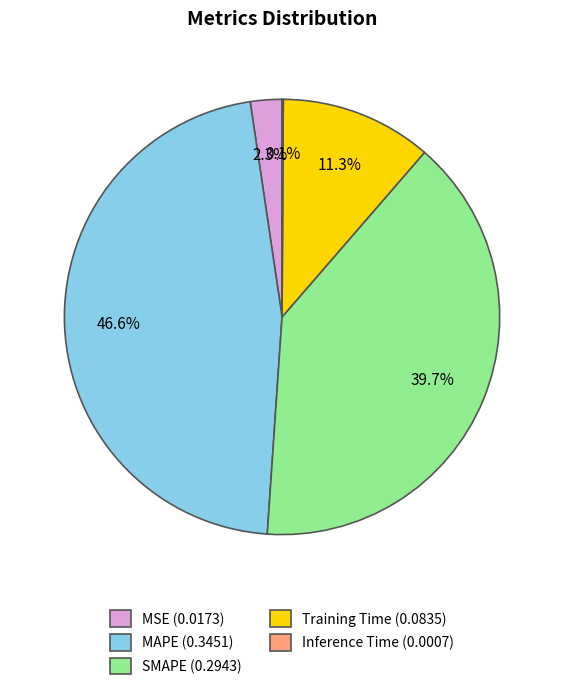

Do MSE (0.0173) and Training Time (0.0835) together represent more than half of the pie?

No